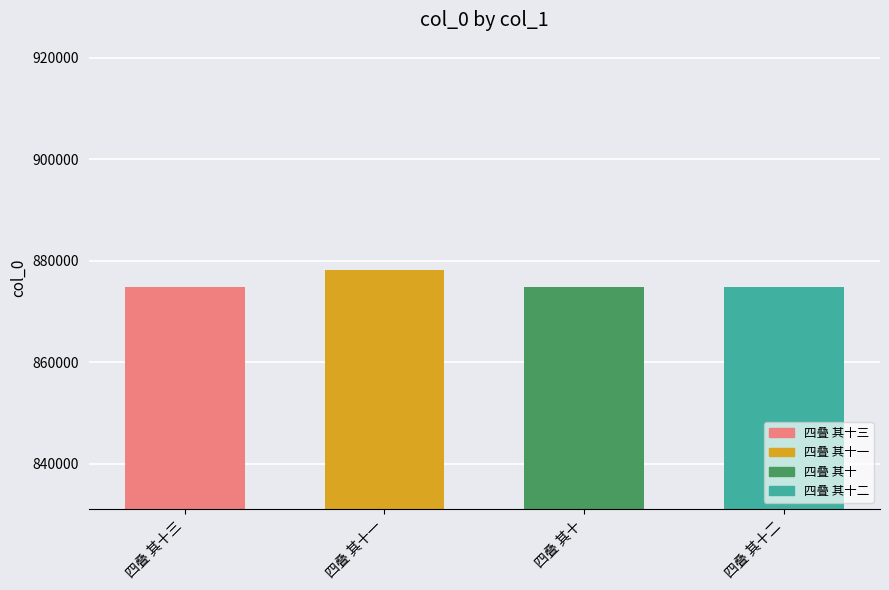

What is the maximum value shown in the chart?

878279